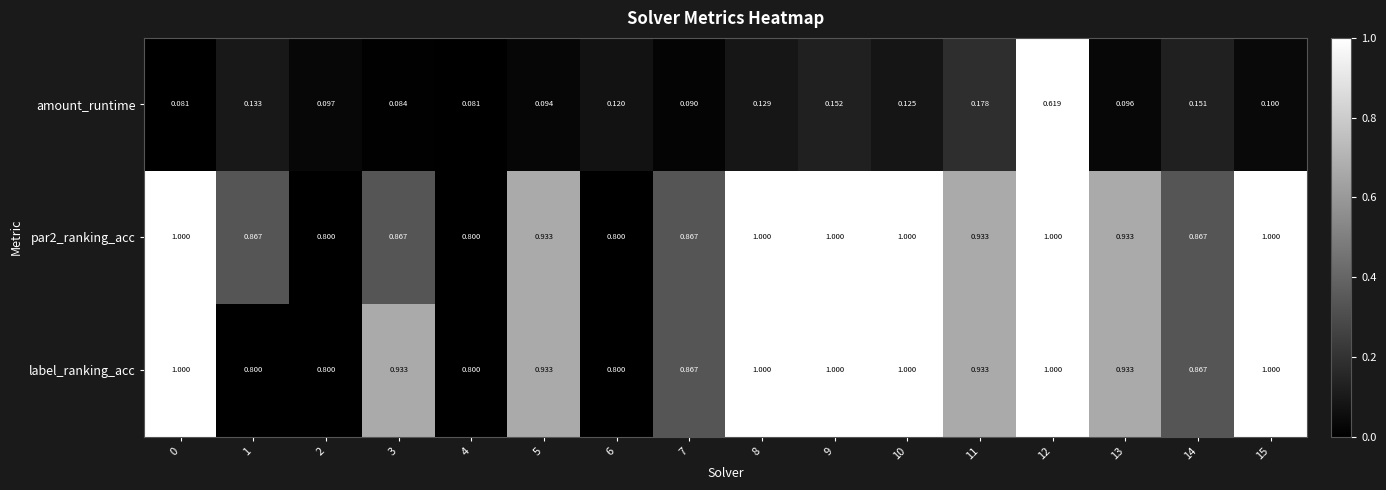

Which series has the largest total across all categories?

par2_ranking_acc